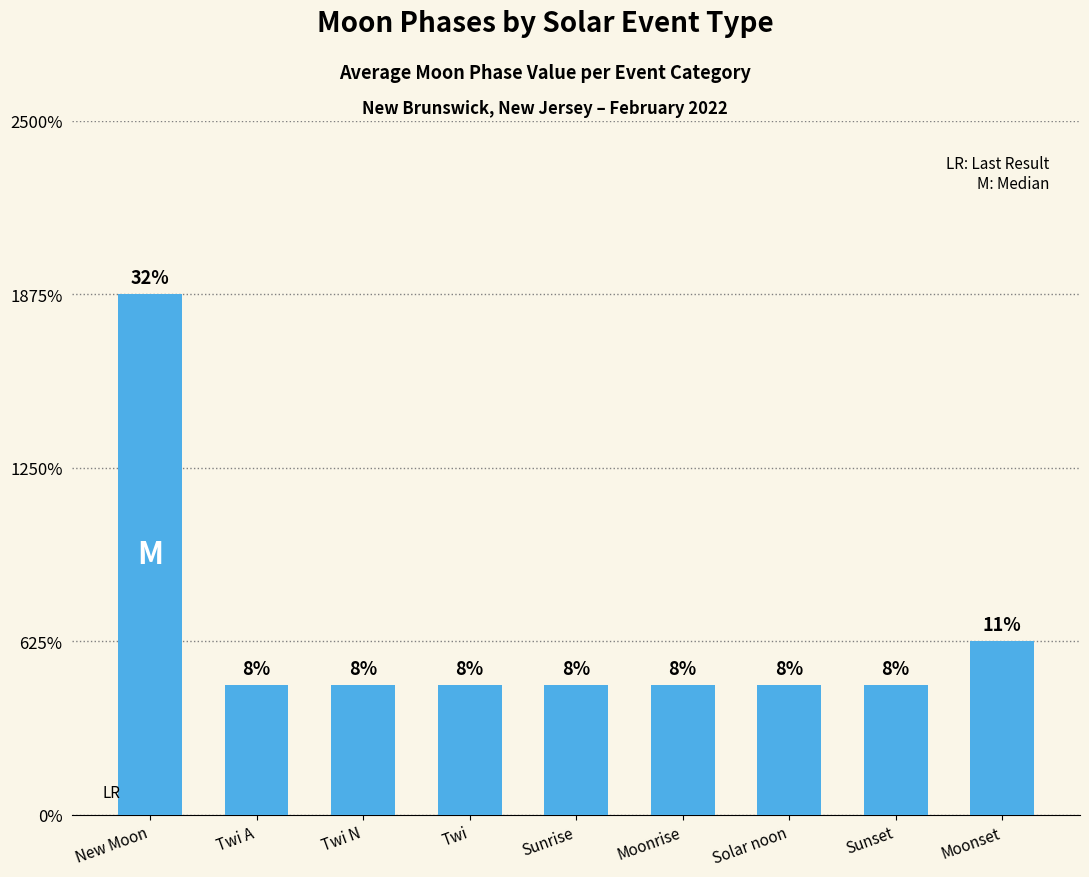

What is the label of the 9th bar from the right?

New Moon